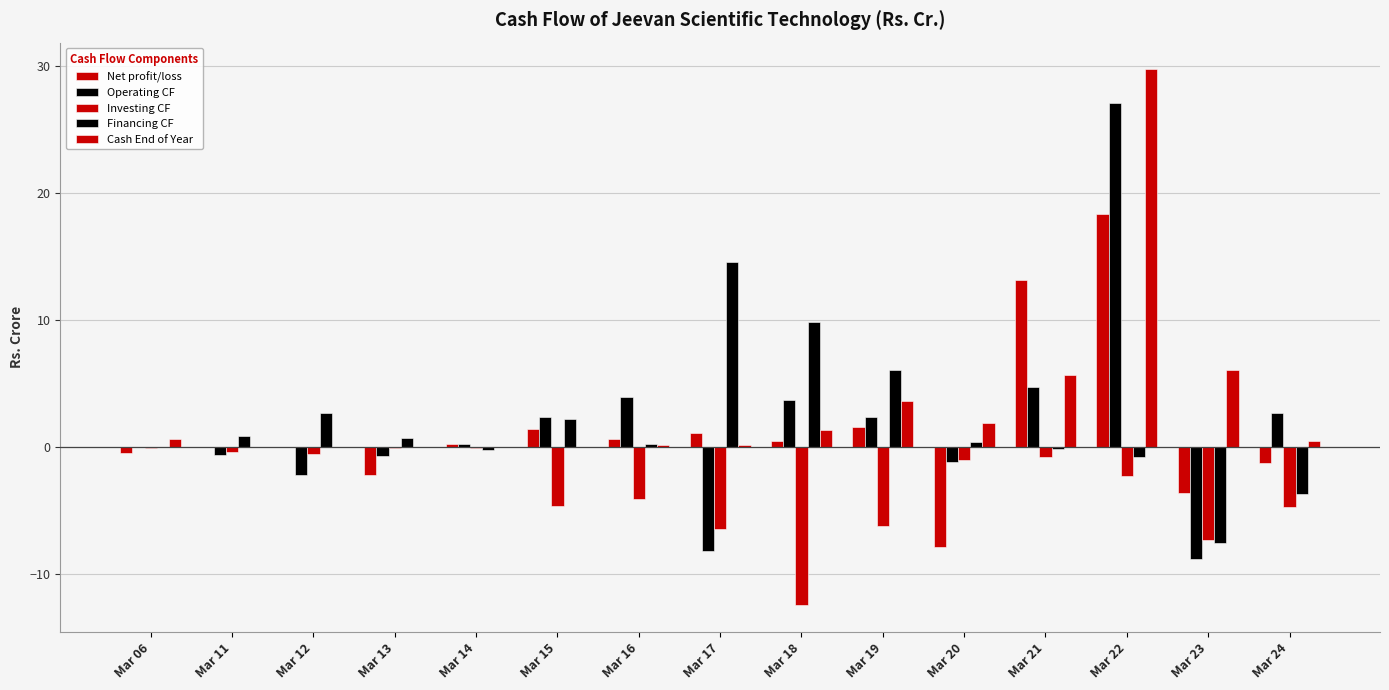

Does the chart contain stacked bars?

No